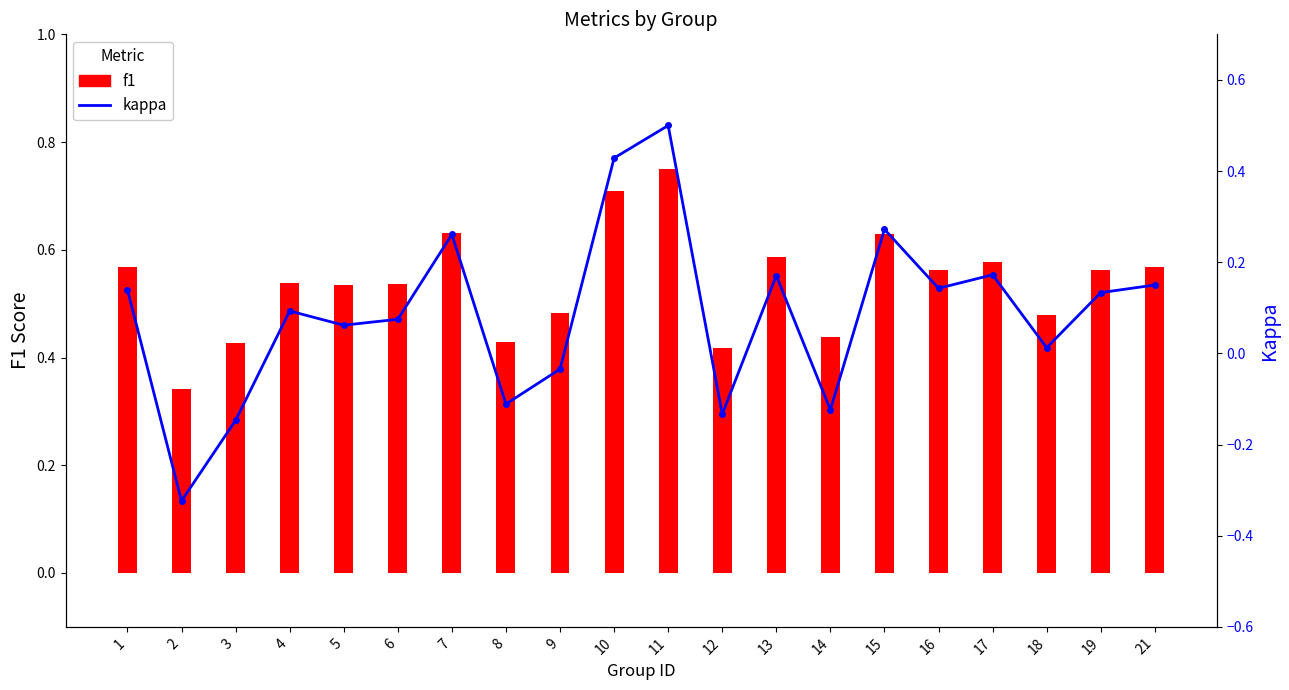

How many series are shown in this chart?

2